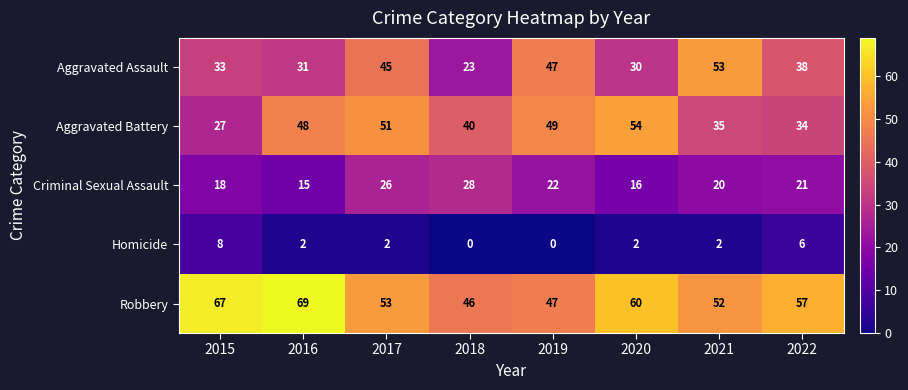

The Criminal Sexual Assault series shows 4 at 2016. True or false?

False